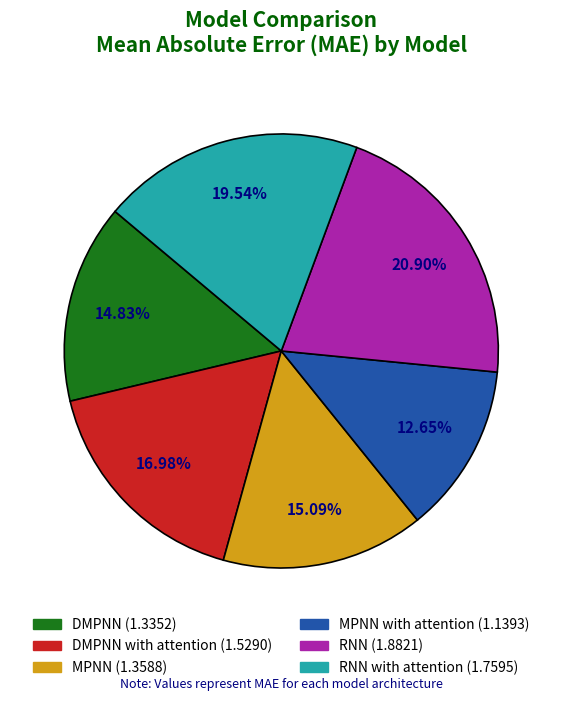

Is there any slice that represents more than half of the pie?

No